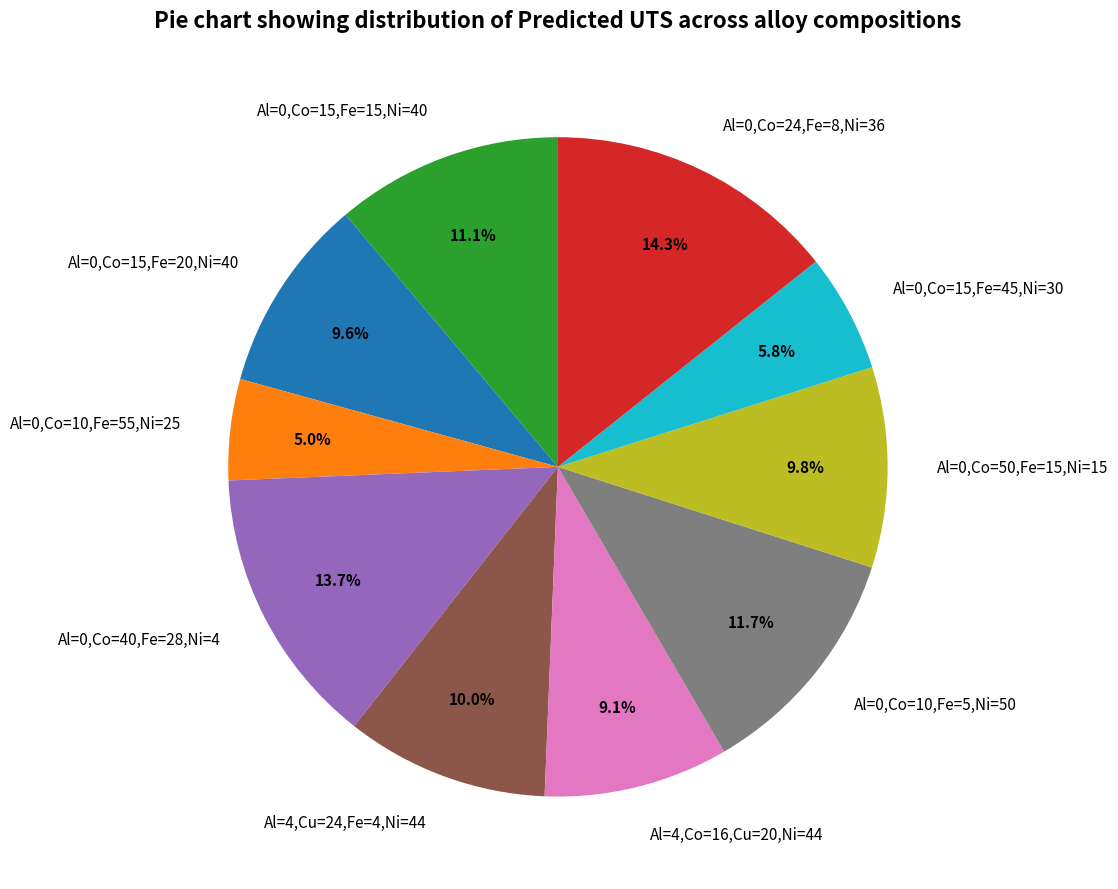

True or false: Al=0,Co=15,Fe=20,Ni=40 accounts for 10% of the total.

True